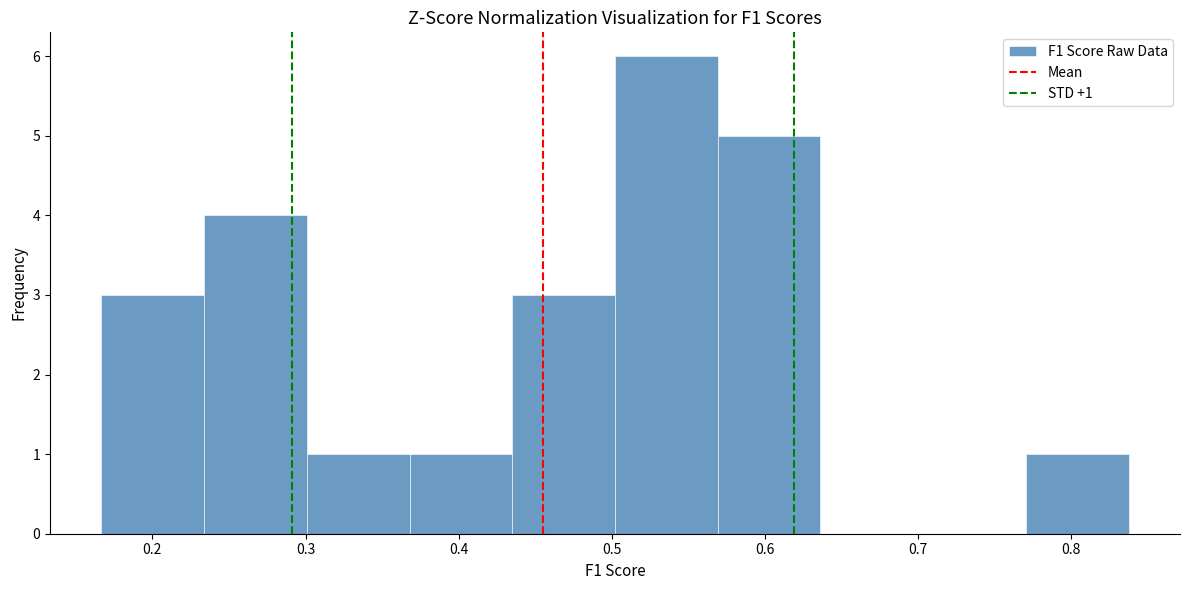

Over which range of the x-axis is the bar tallest?

0.50 to 0.57